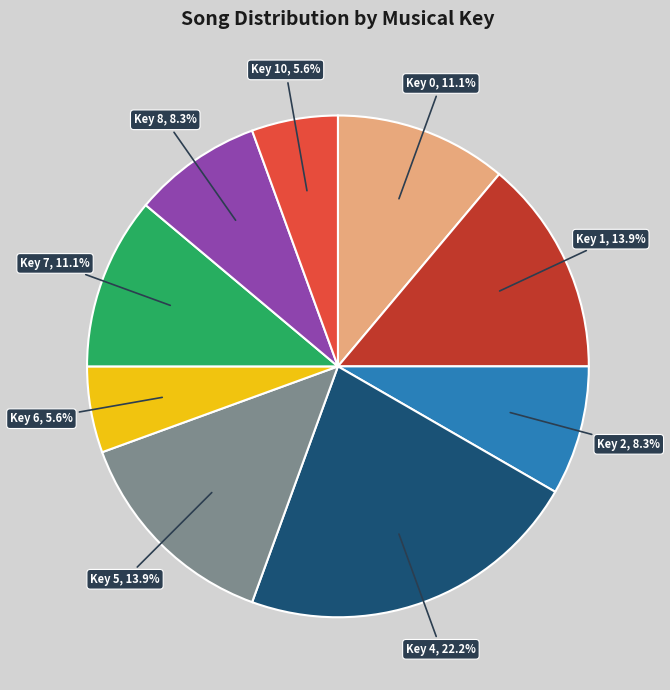

Is the sum of Key 0 and Key 5 greater than half?

No